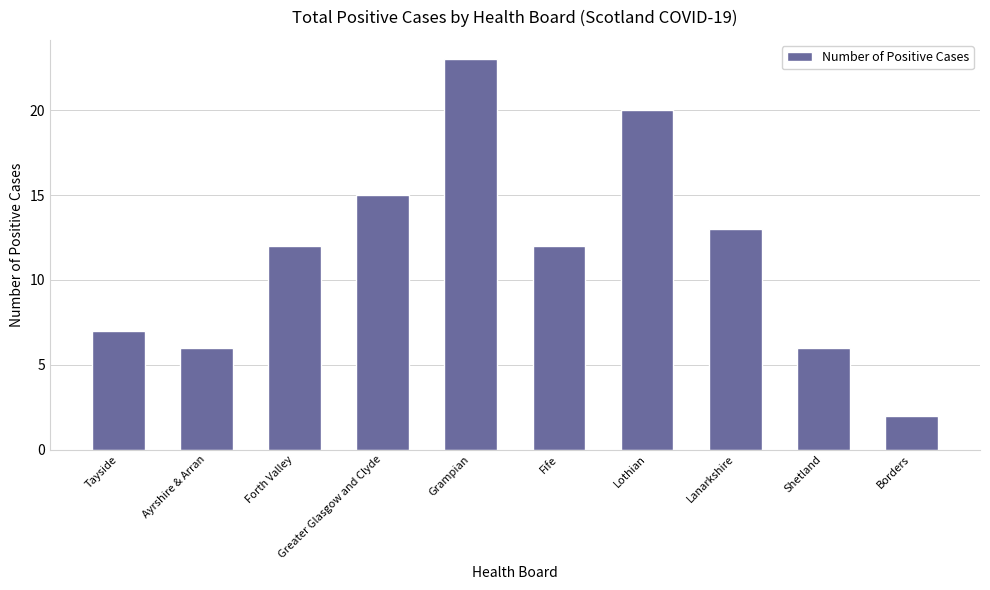

Between Tayside and Lanarkshire, which is larger?

Lanarkshire